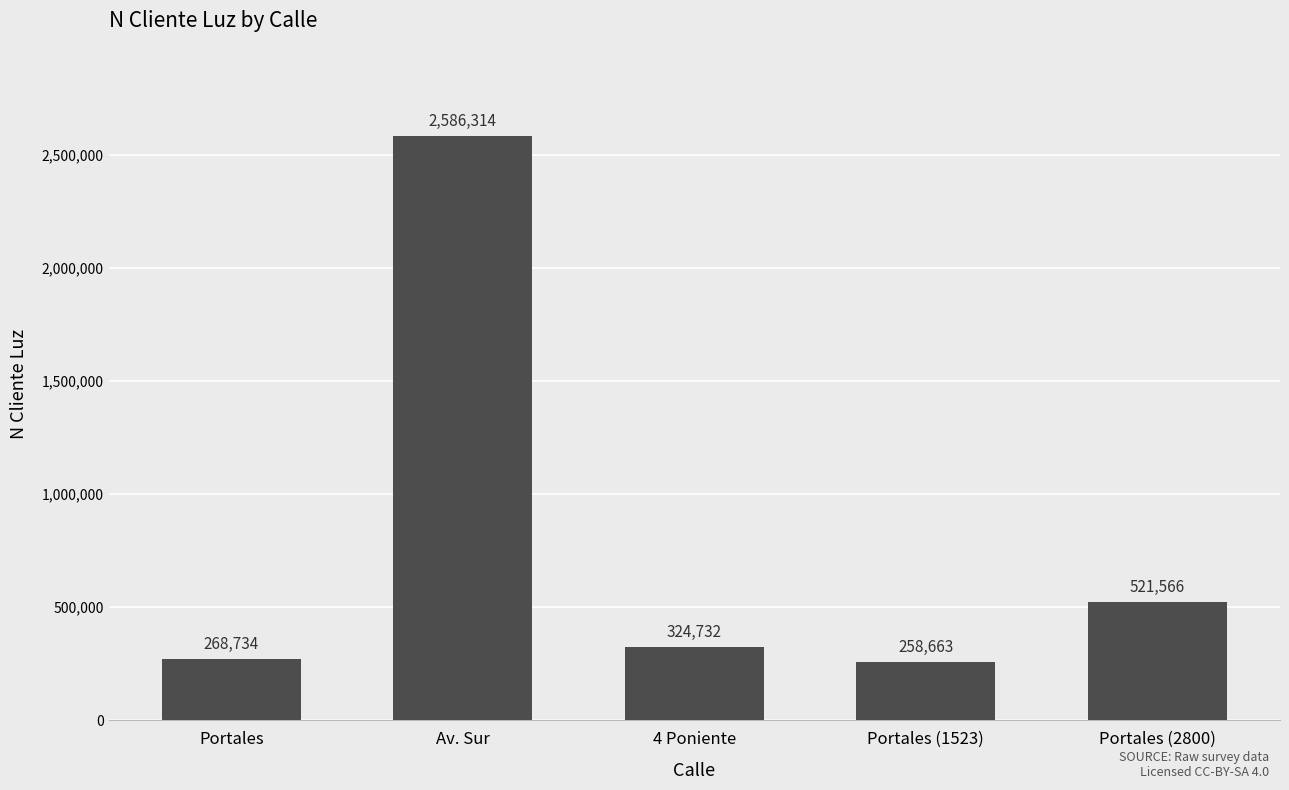

At which category does the chart reach its minimum across all series?

Portales (1523)